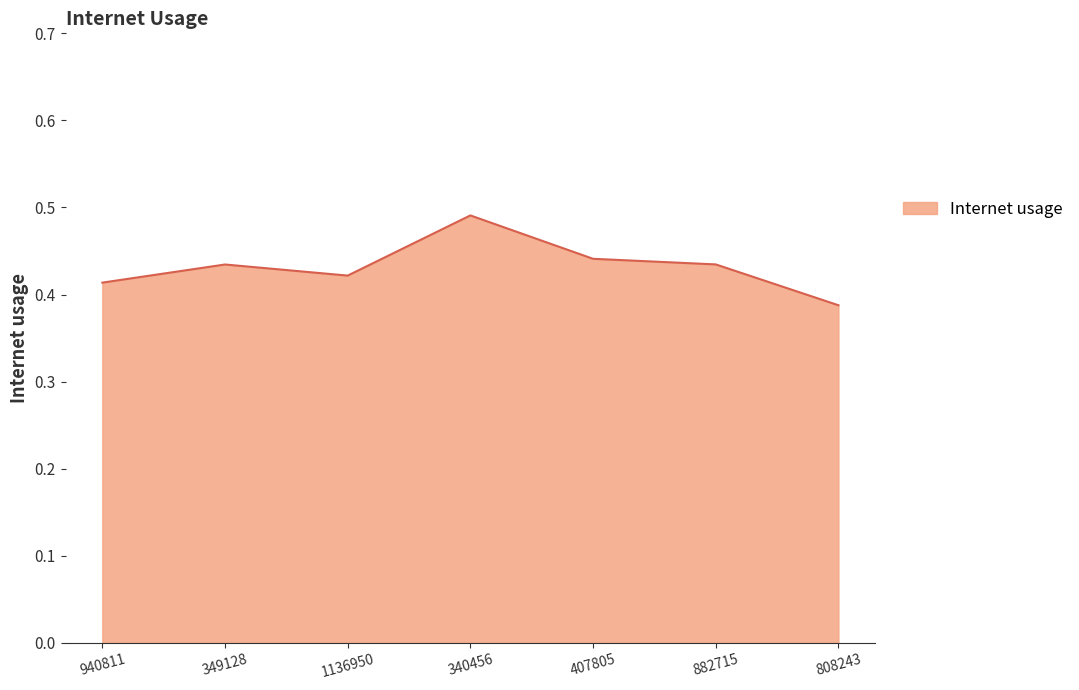

At which category does the data reach its first local peak?

349128